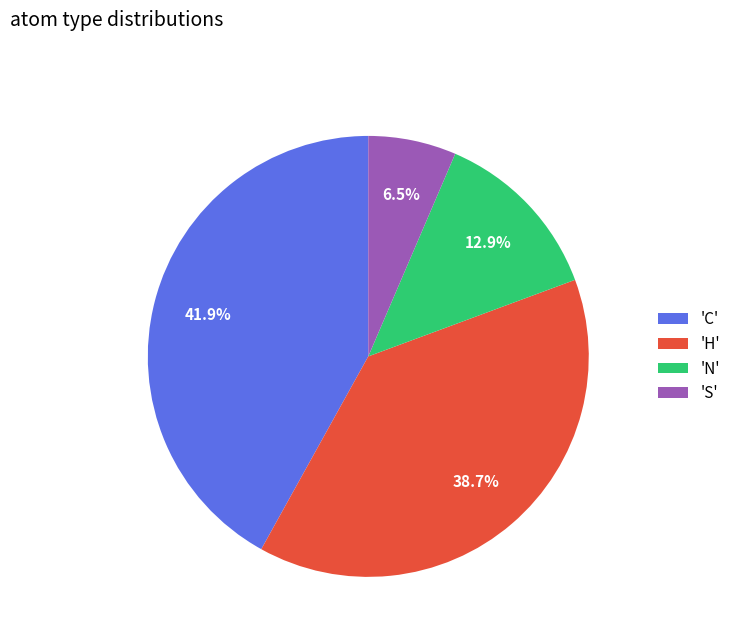

Between 'N' and 'S', which is larger?

'N'